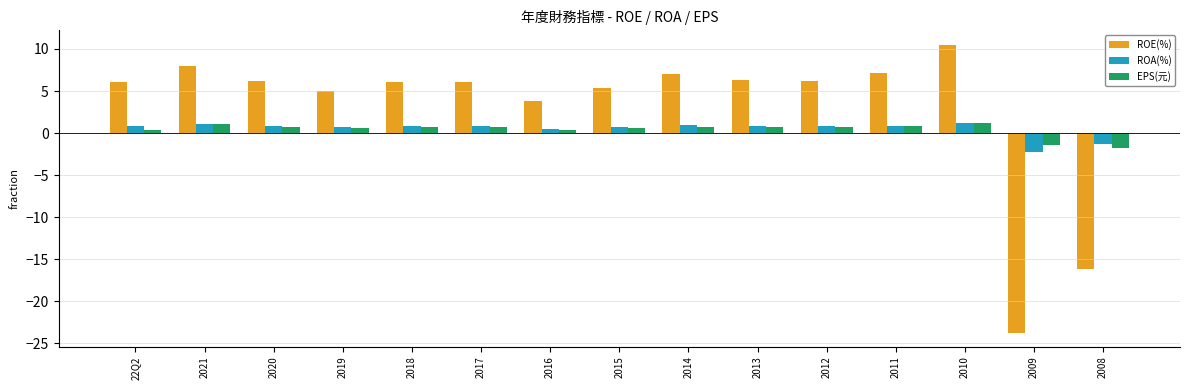

Is the value of EPS(元) at 2010 greater than the value of ROE(%) at 2017?

No